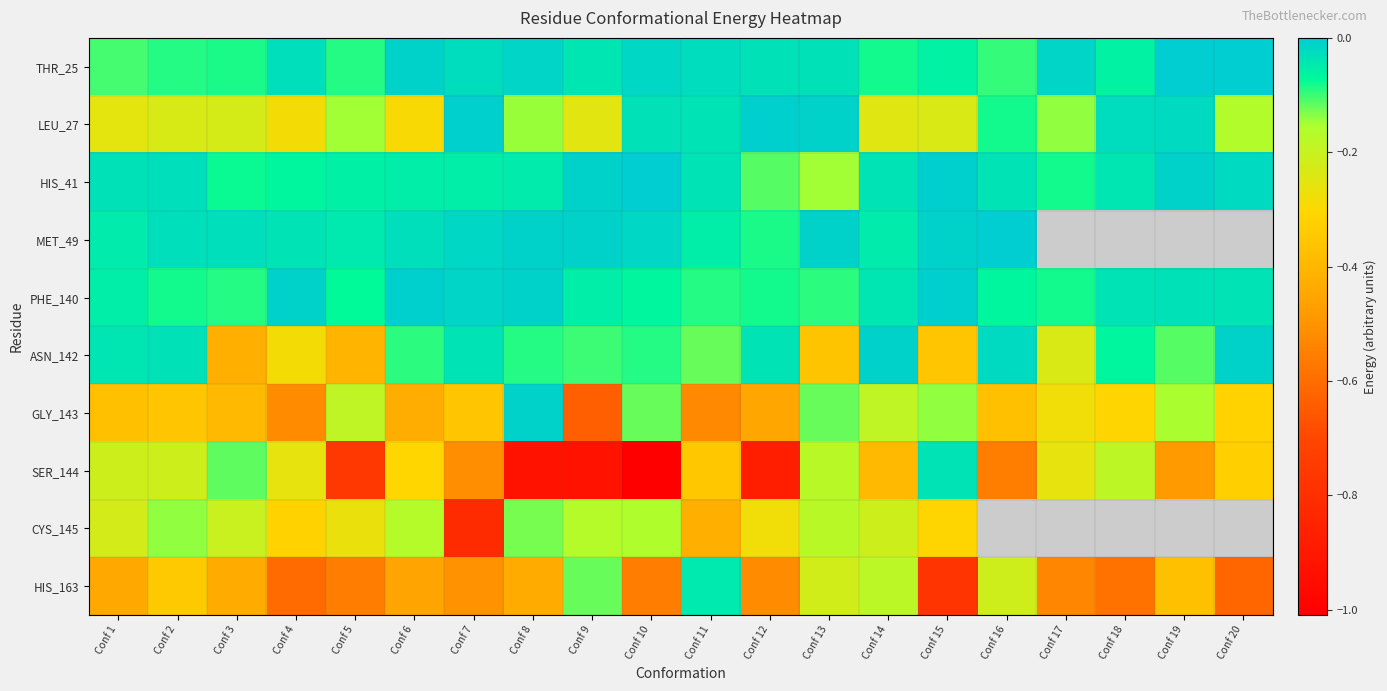

How many series are shown in this chart?

10